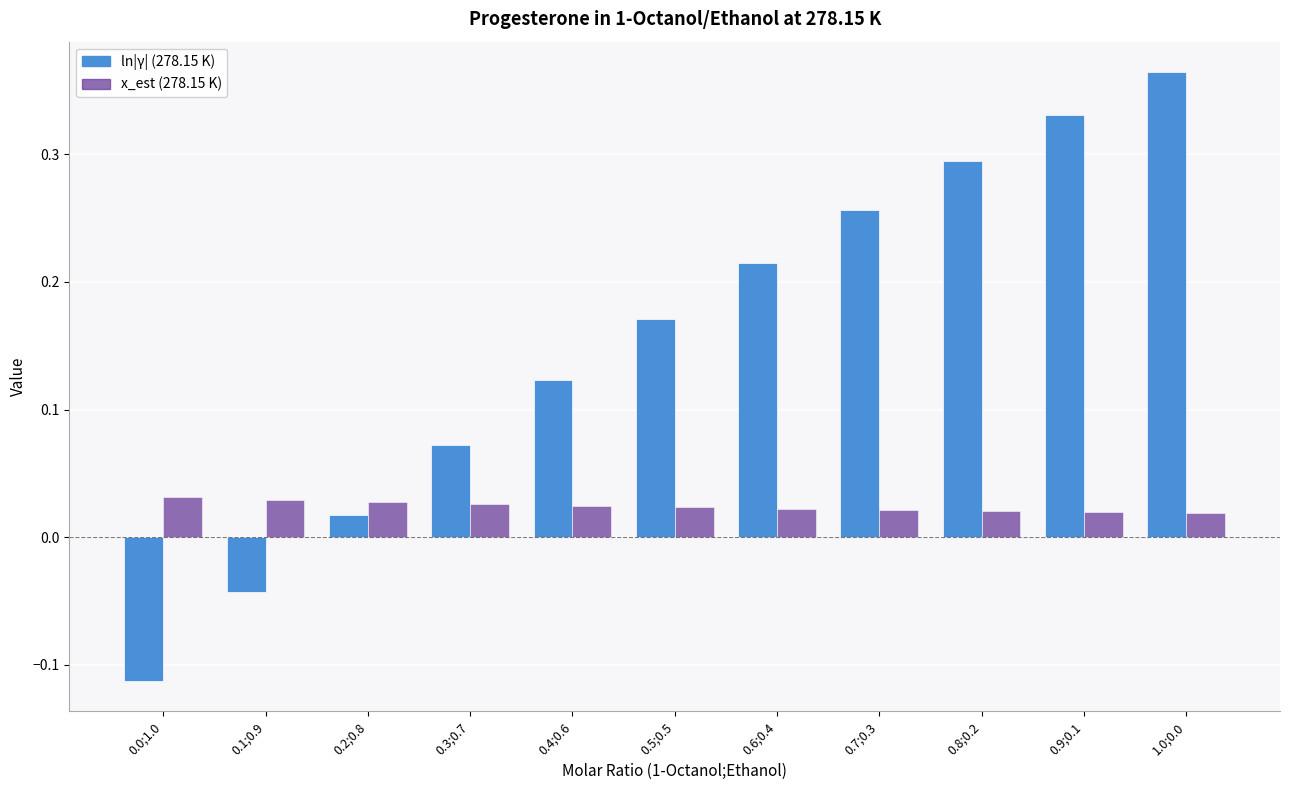

What is the minimum value shown in the chart?

-0.1